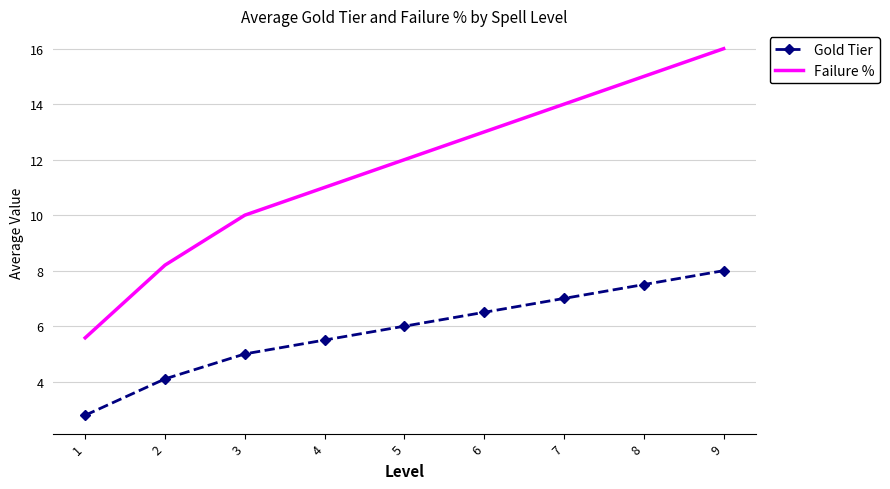

At which category is the sum across all series the highest?

9